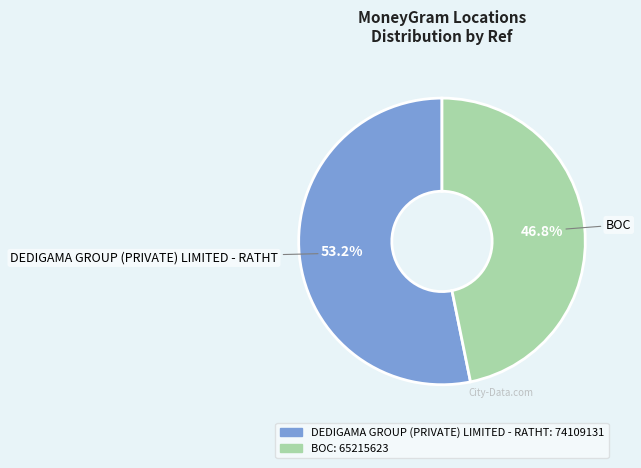

To the nearest percent, what is the combined percentage of DEDIGAMA GROUP (PRIVATE) LIMITED - RATHT and BOC?

100%